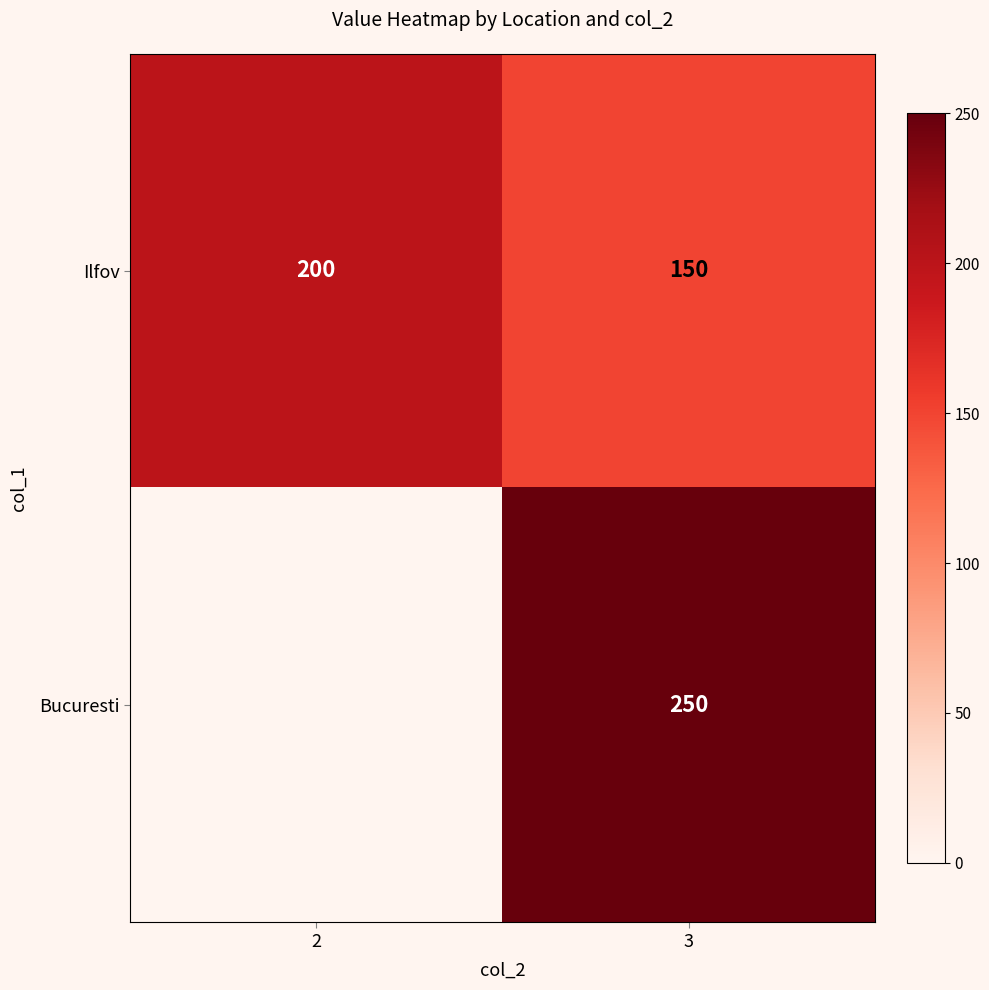

Which label corresponds to the smallest value in the chart?

2